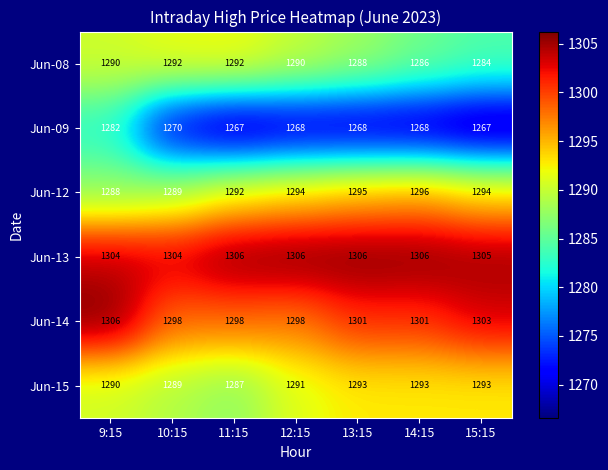

What is the difference between the maximum and minimum values in the Jun-15 series?

6